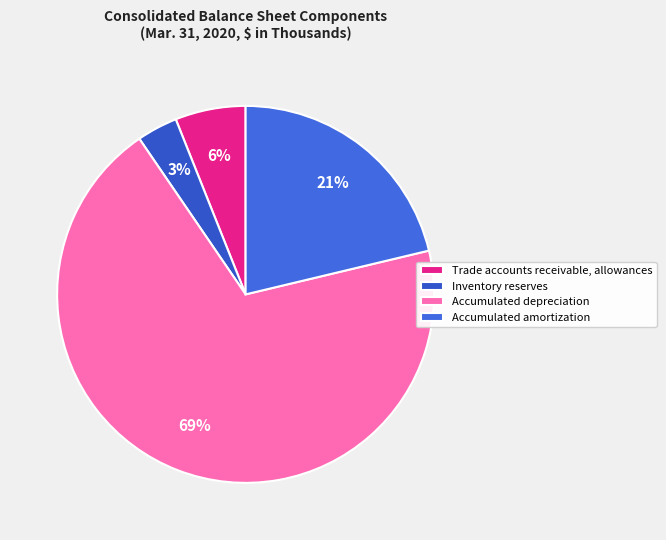

Combined, what portion of the pie is Trade accounts receivable, allowances and Inventory reserves?

9.5%